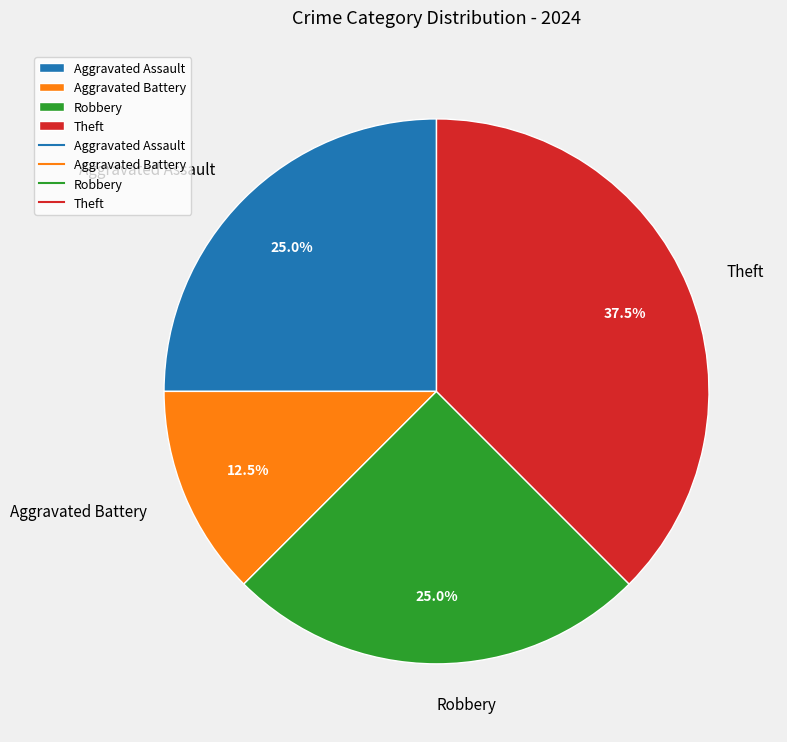

Does any single category account for the majority?

No